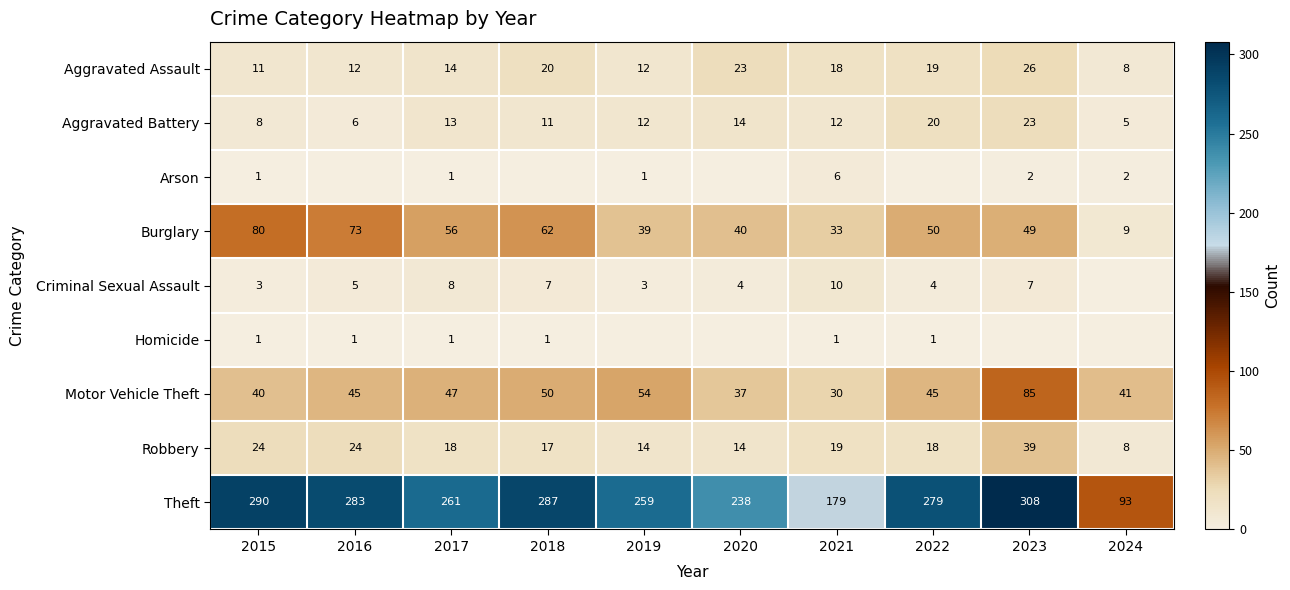

True or false: Motor Vehicle Theft has a value of 41 at 2024.

True